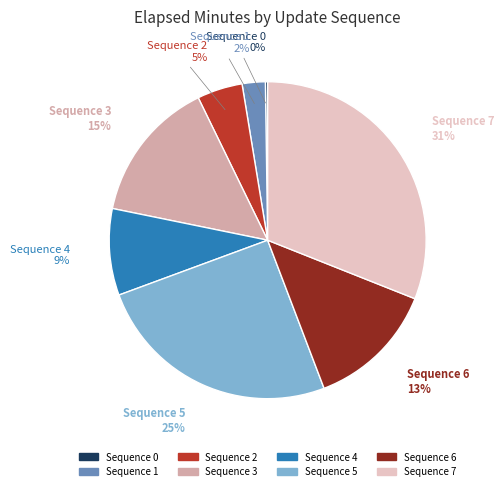

To the nearest percent, what is the difference between the largest and smallest slice percentages?

31%